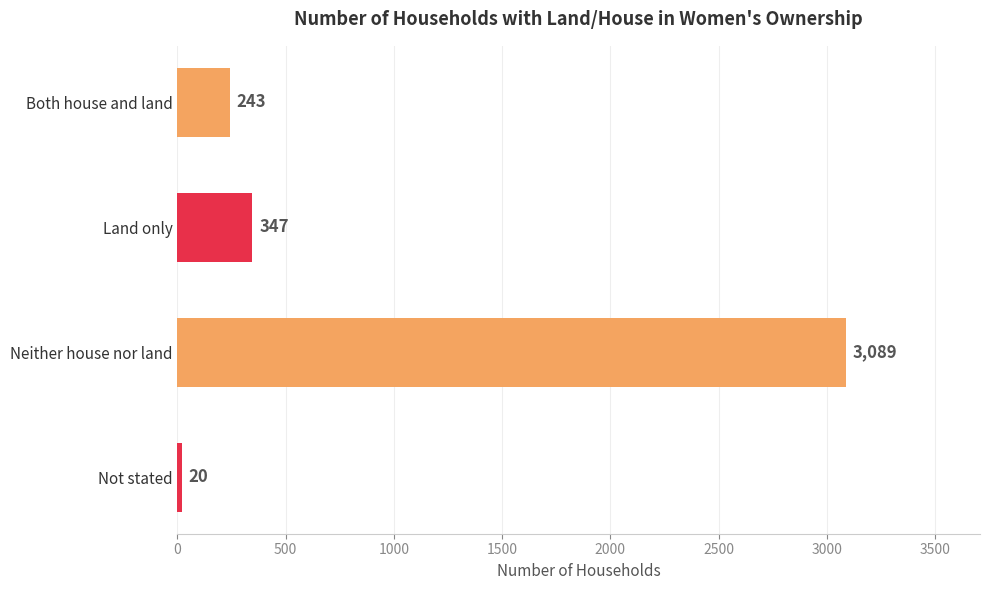

At which label is the value closest to 1554?

Land only